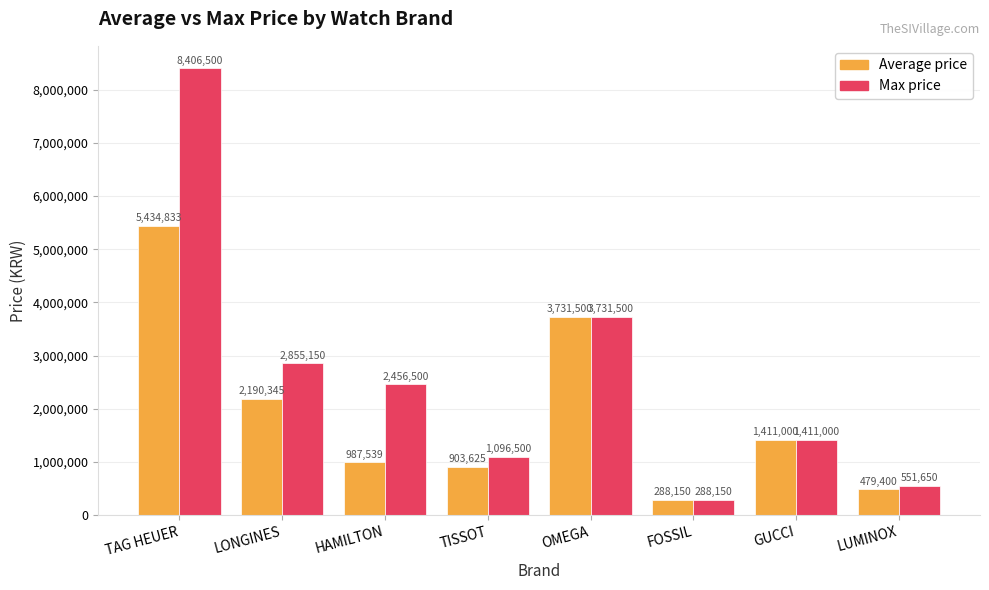

What is the label of the 5th bar from the right?

TISSOT